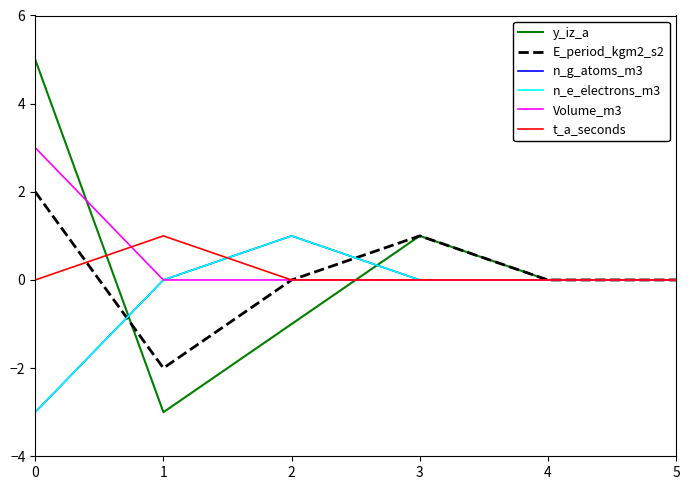

Is it true that y_iz_a equals -3 at 1?

True